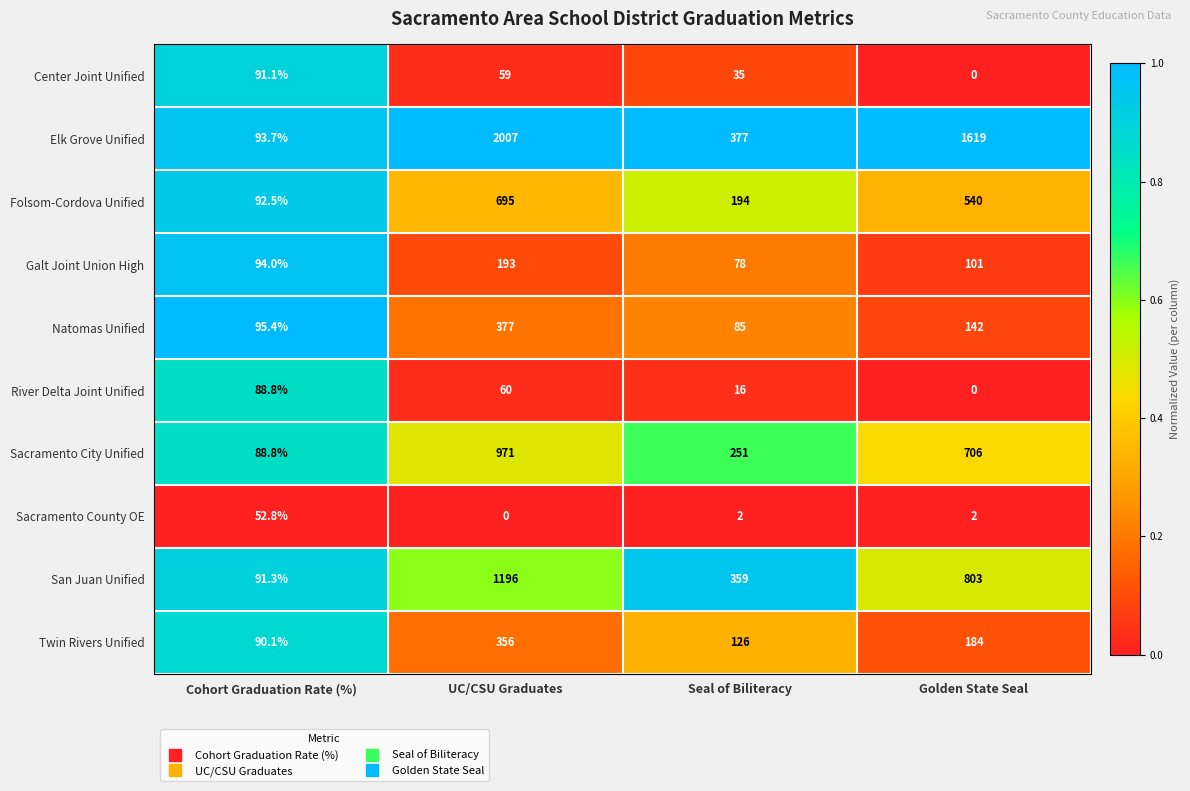

Rank the series by their maximum value, from highest to lowest.

Elk Grove Unified, San Juan Unified, Sacramento City Unified, Folsom-Cordova Unified, Natomas Unified, Twin Rivers Unified, Galt Joint Union High, Center Joint Unified, River Delta Joint Unified, Sacramento County OE